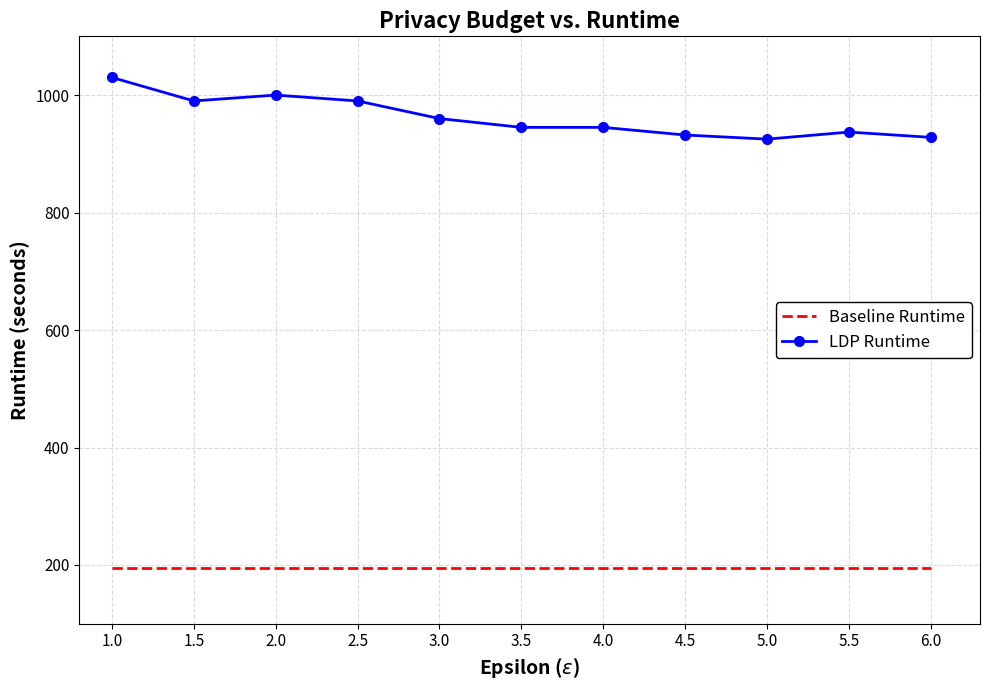

True or false: Baseline Runtime and LDP Runtime intersect in this chart.

False